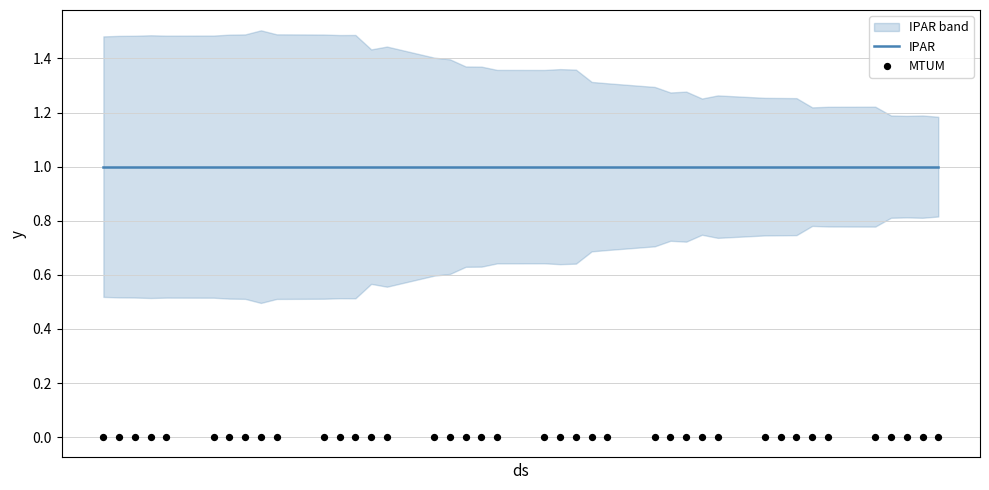

What are all the series names shown in the legend?

IPAR, MTUM